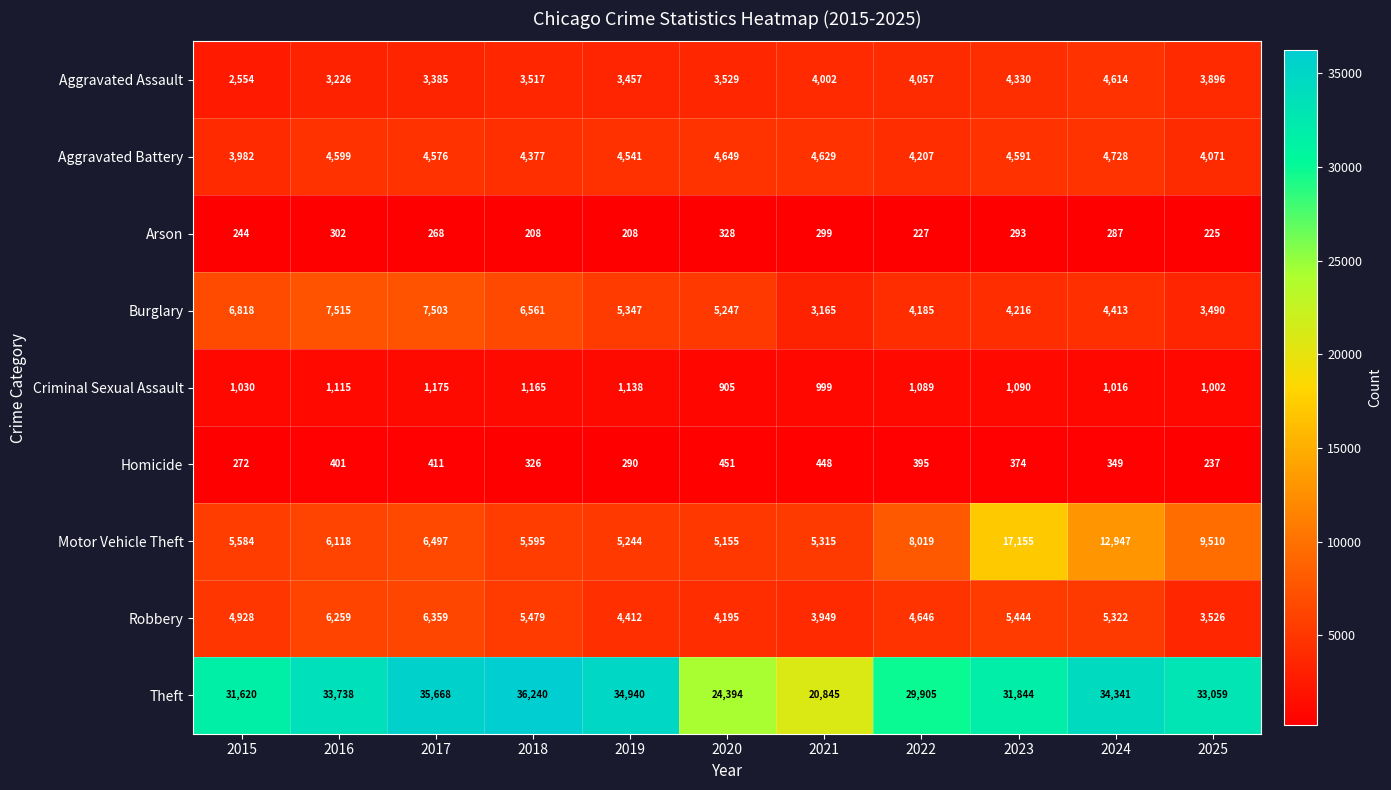

How many distinct data groups are displayed?

9